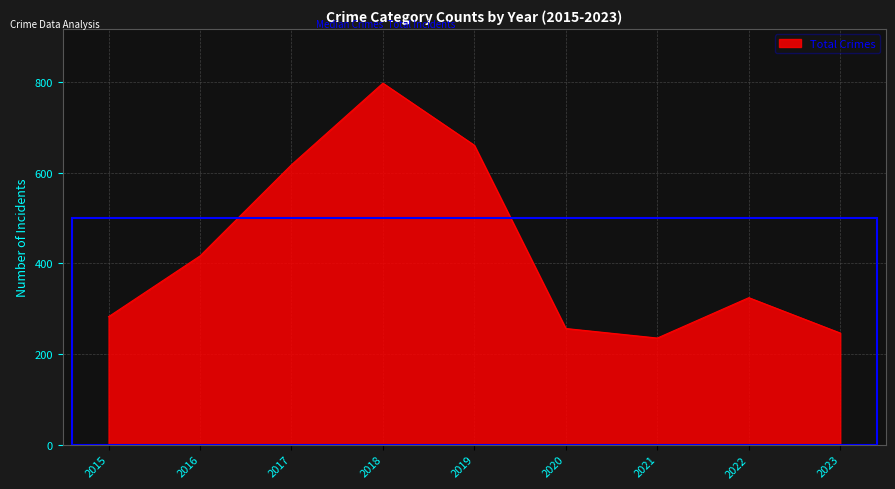

Approximately how many times larger is the value at 2020 compared to 2021?

1.1